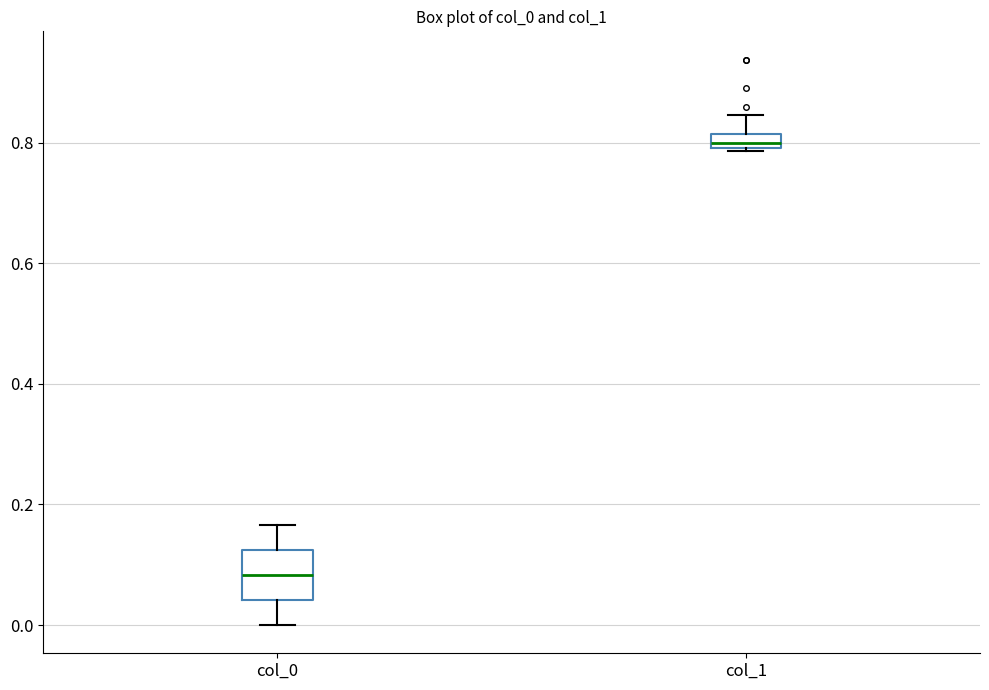

Where does the upper whisker of the box for col_0 end on the y-axis? The values are not printed on the chart, so give them approximately, as read against the axis.

0.16